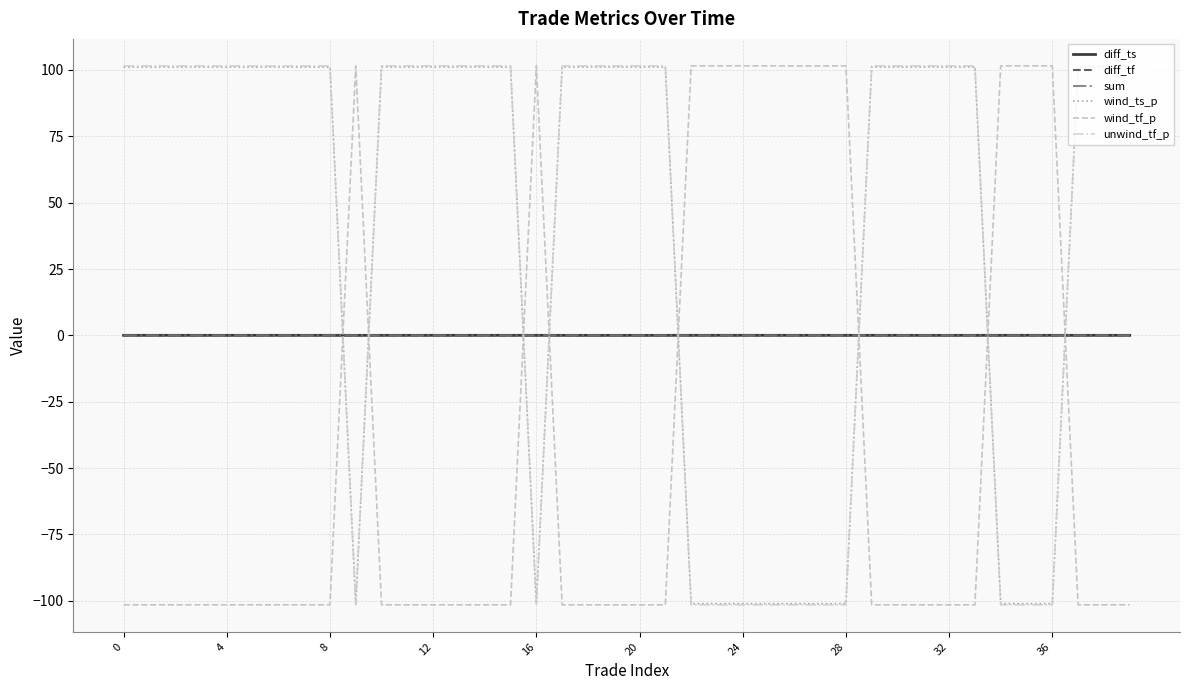

After their last crossing, which series has the higher values: wind_ts_p or unwind_tf_p?

unwind_tf_p